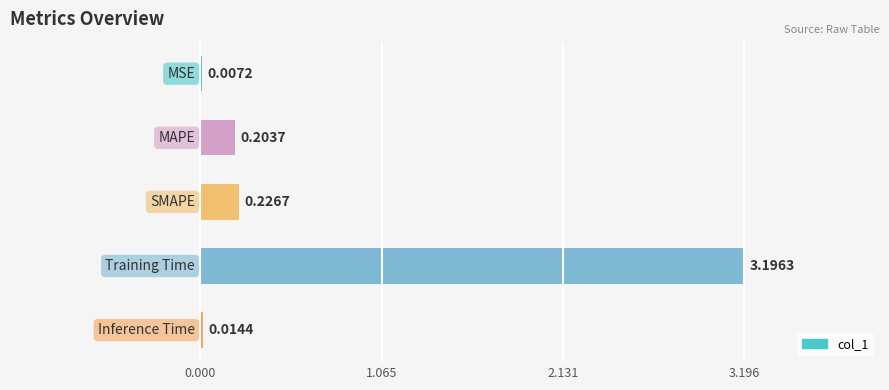

What is the sum of all values?

3.6